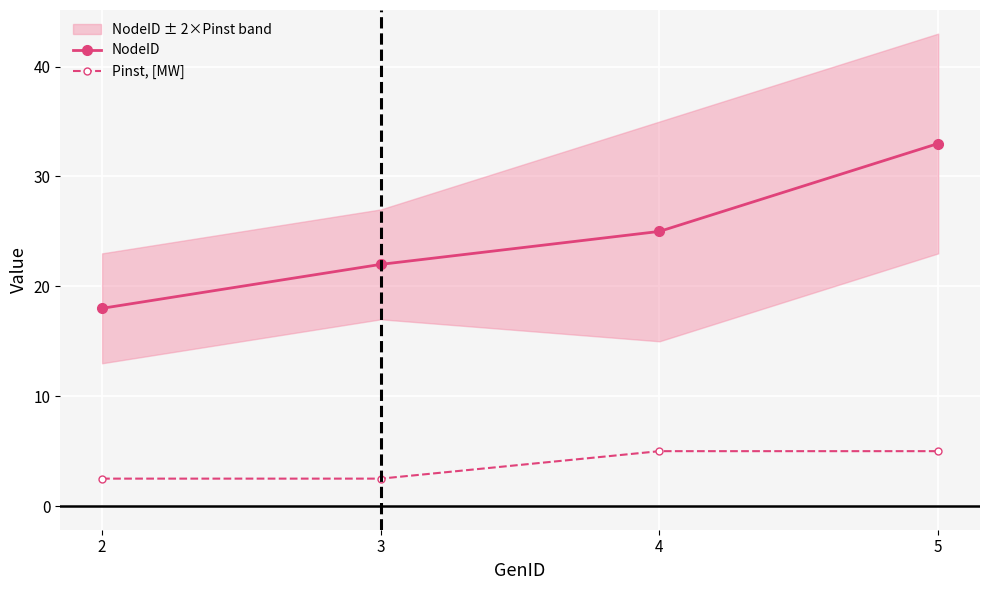

The Pinst, [MW] series shows 2.5 at 2. True or false?

True